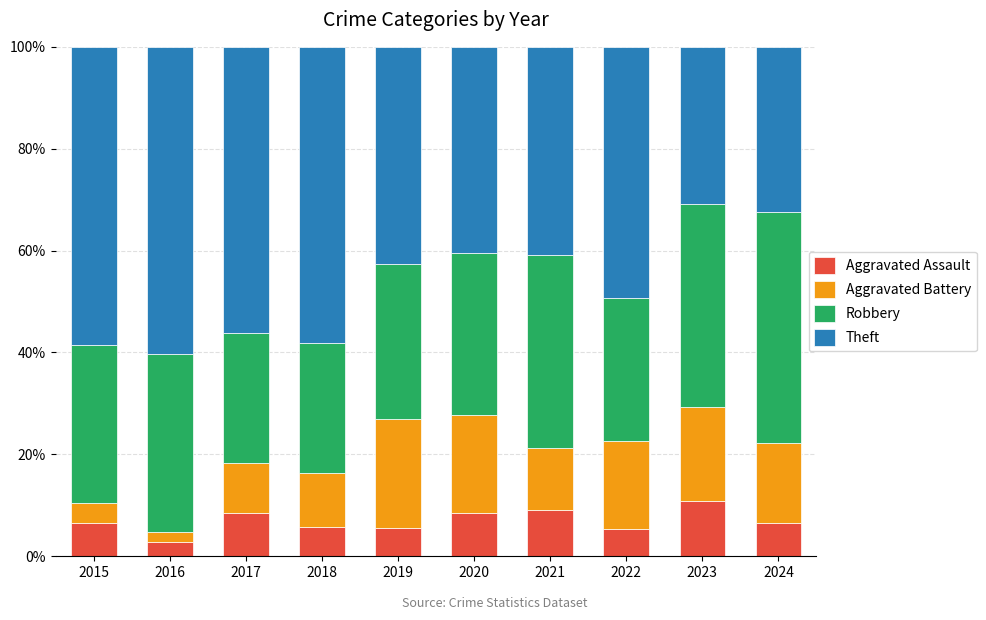

How many distinct data groups are displayed?

4